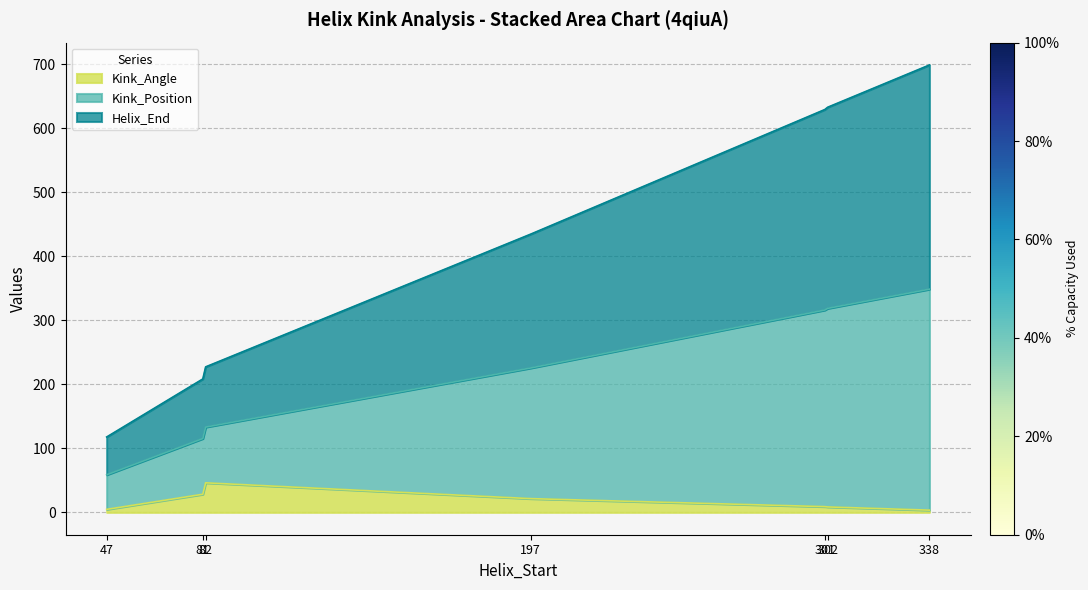

How many lines are shown in the chart?

3